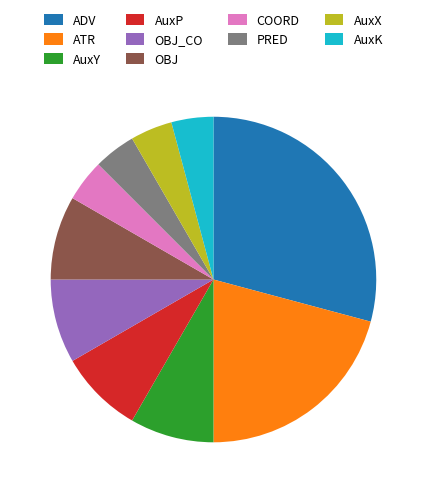

Does OBJ account for over 50% of the chart?

No